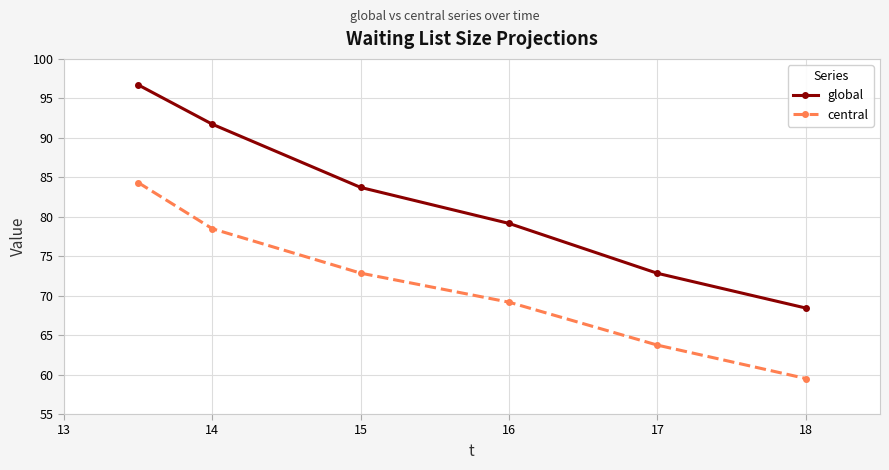

What is the lowest value of the global series?

68.4